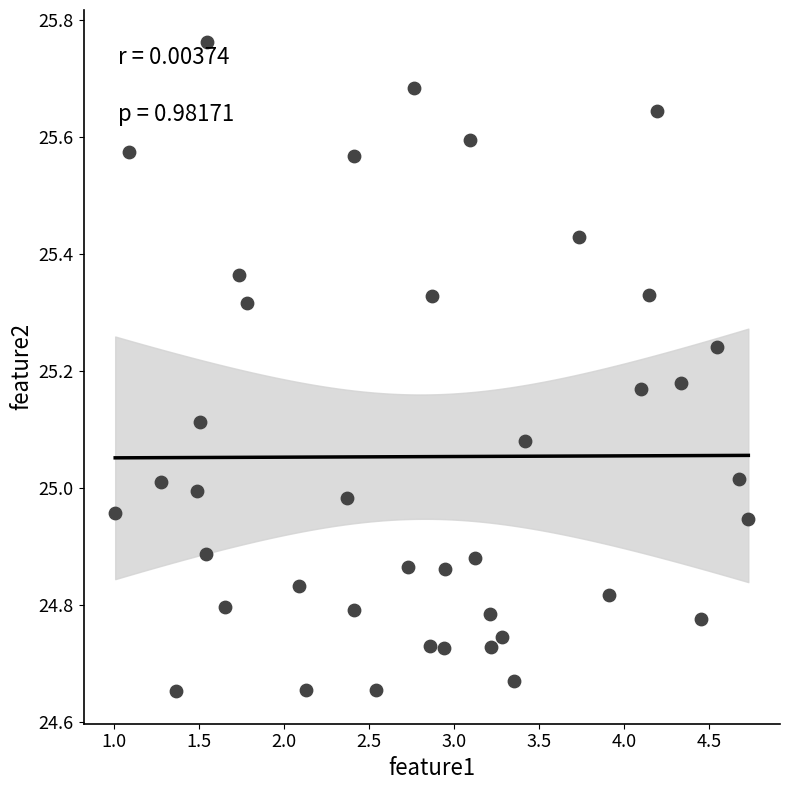

What is the range of Y values (max minus min)?

1.1